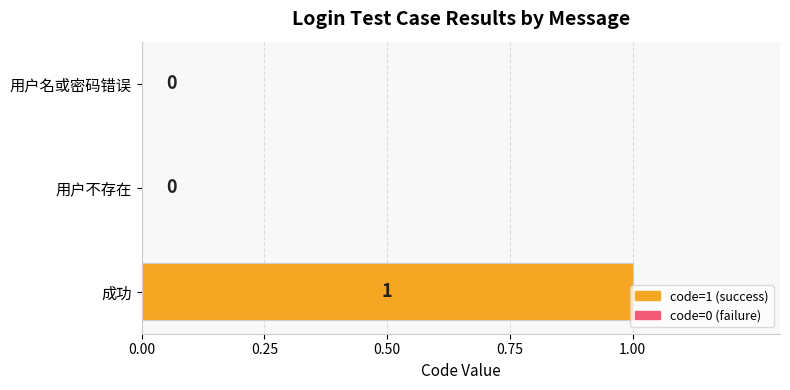

How many distinct data groups are displayed?

1